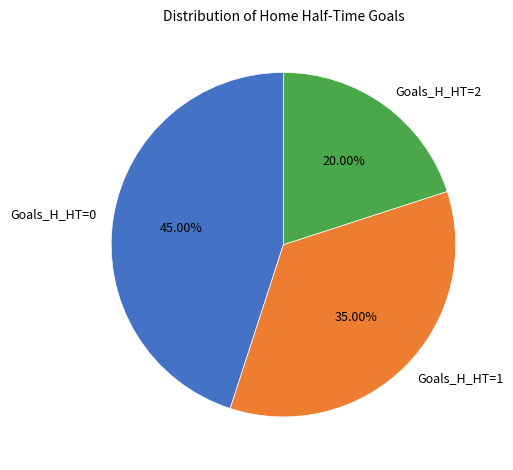

Is the sum of Goals_H_HT=2 and Goals_H_HT=0 greater than half?

Yes